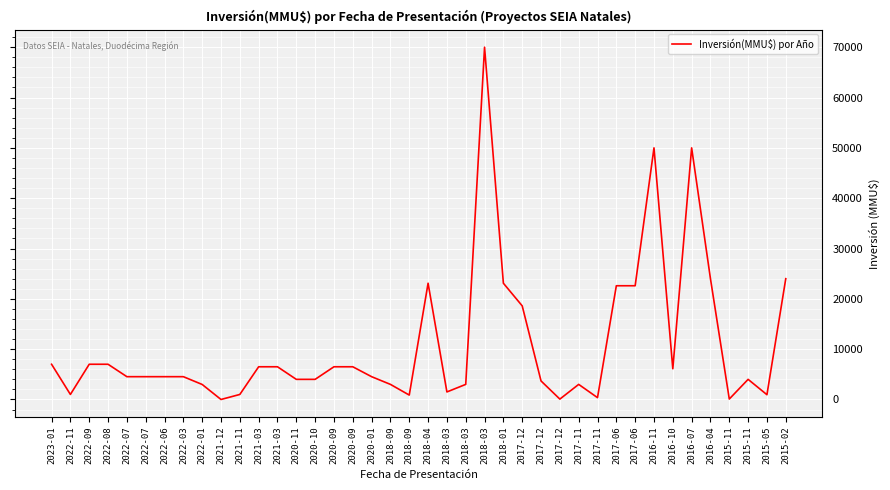

Is this an area chart (filled region under the line)?

No